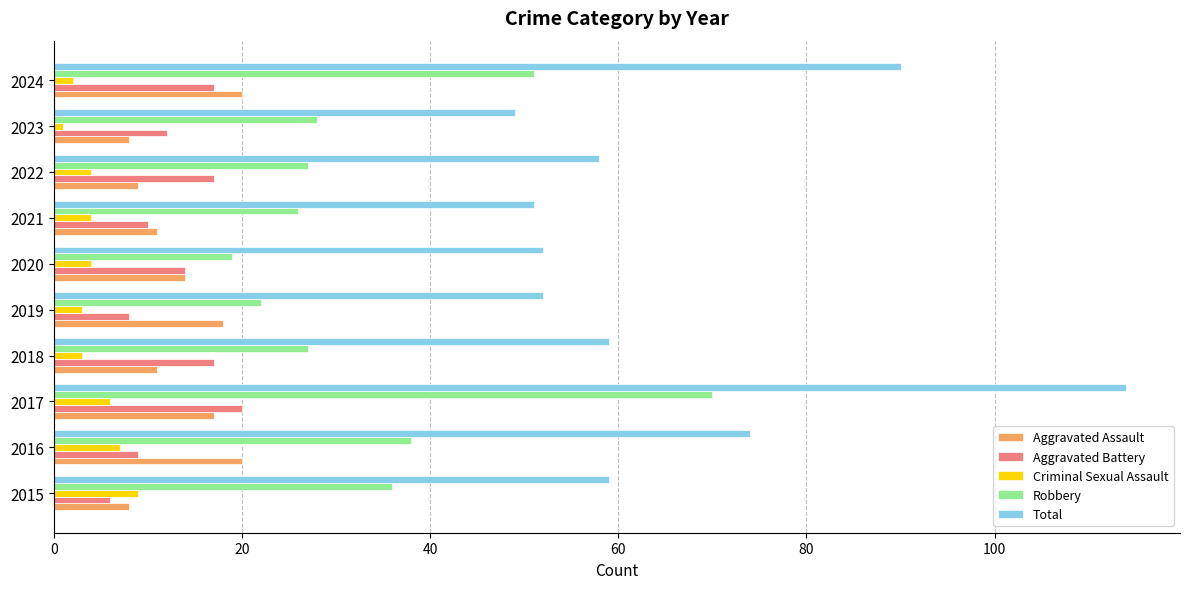

At which label is Robbery closest to 44?

2016